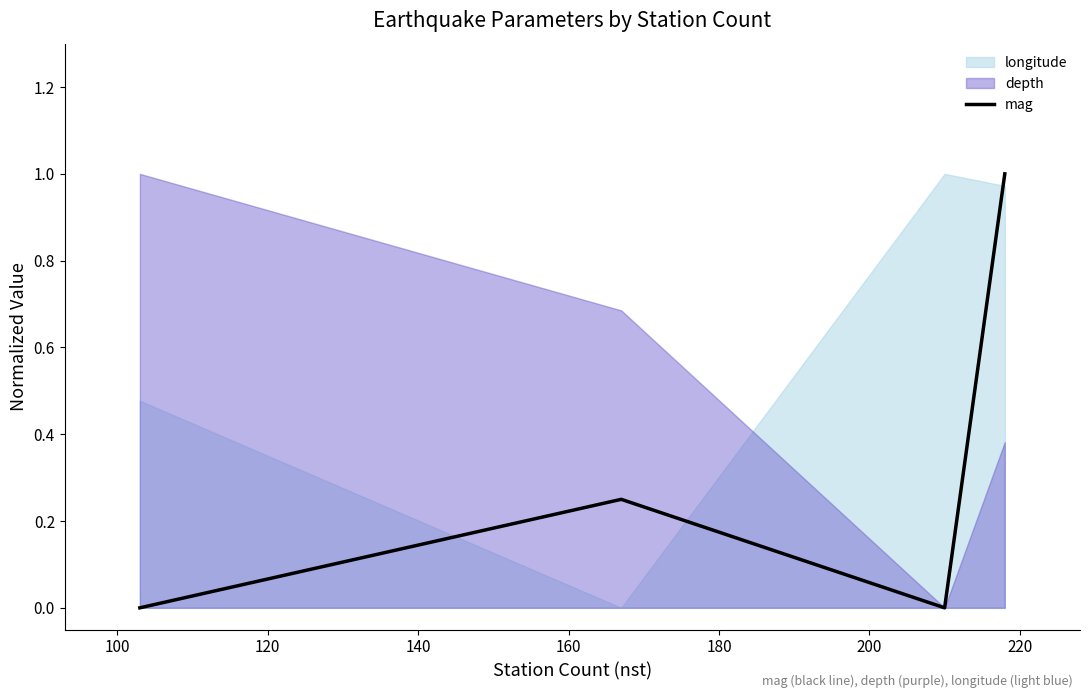

How many values are above zero?

2